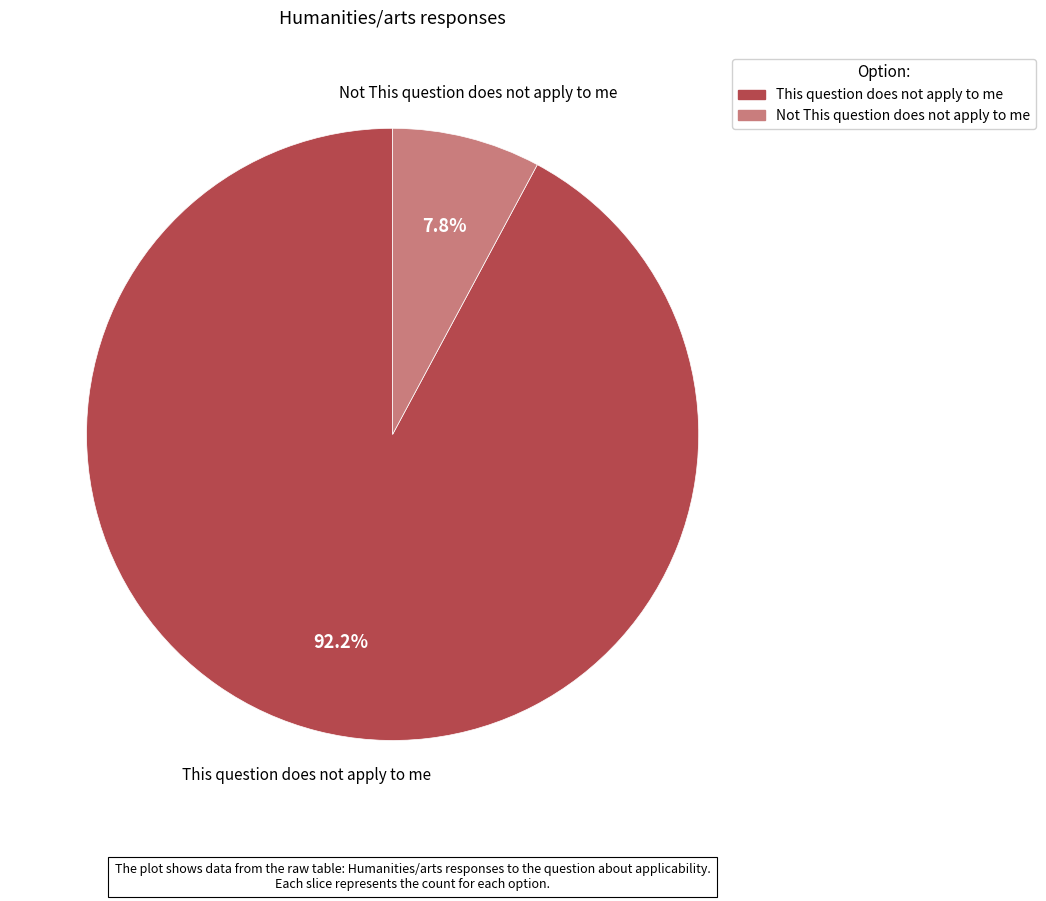

Approximately how many times larger is the value at Not This question does not apply to me compared to This question does not apply to me?

0.1